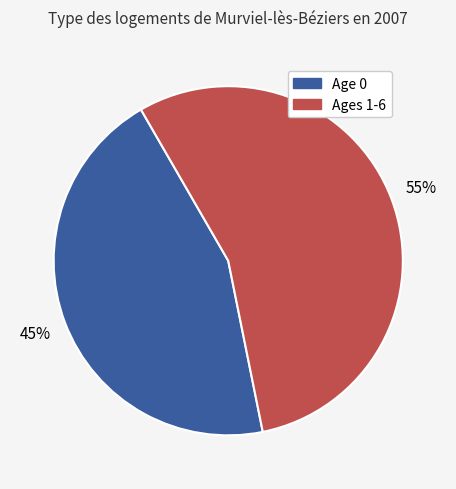

To the nearest percent, what is the average slice percentage?

50%